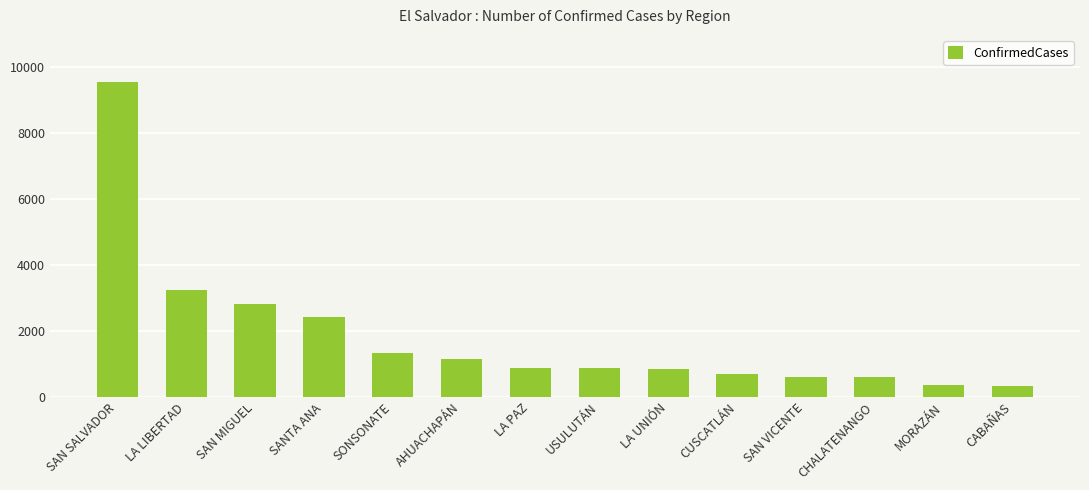

What is the maximum value shown in the chart?

9539